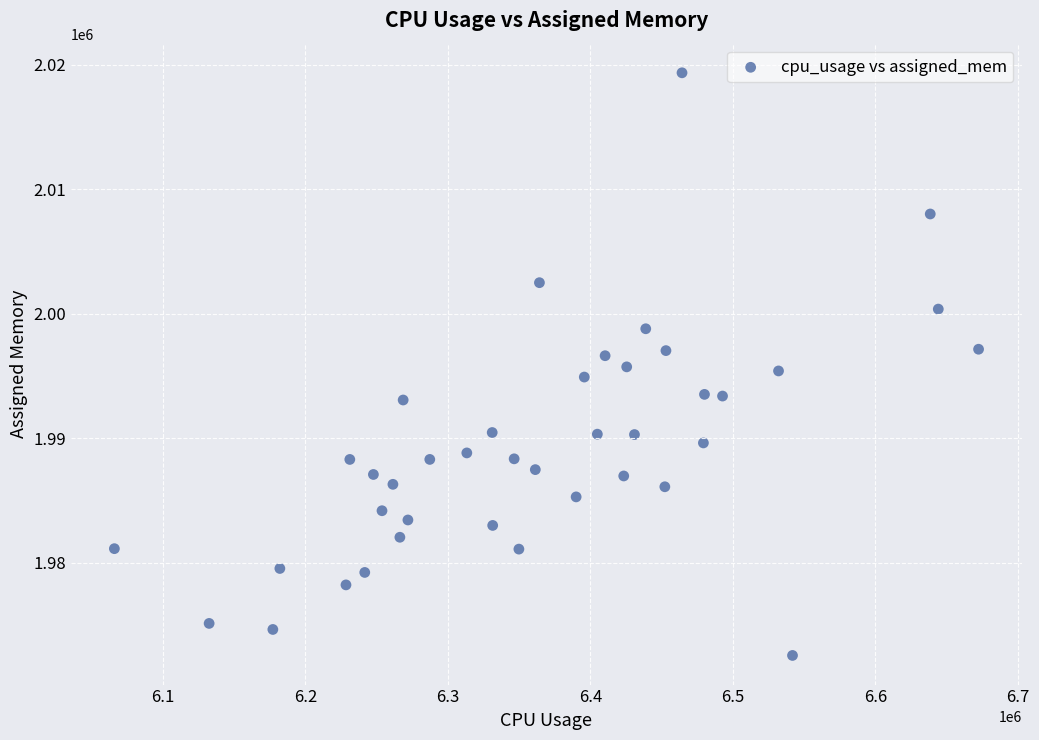

What is the range of X values (max minus min)?

606521.0